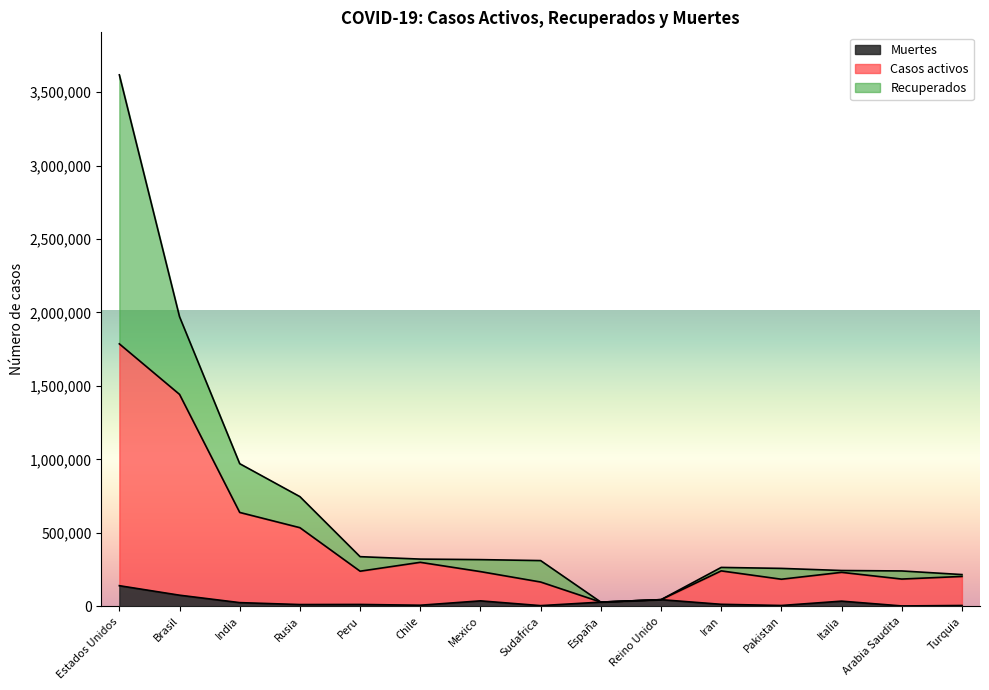

What is the approximate value of Muertes at Arabia Saudita, to the nearest 50?

2300